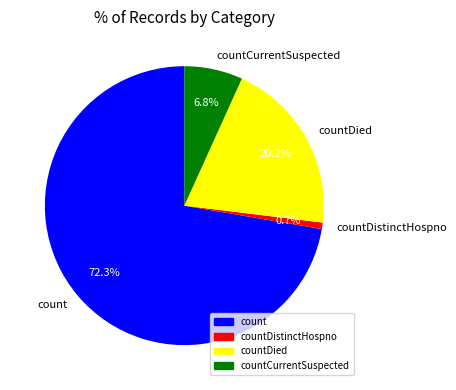

Between count and countDied, which is larger?

count